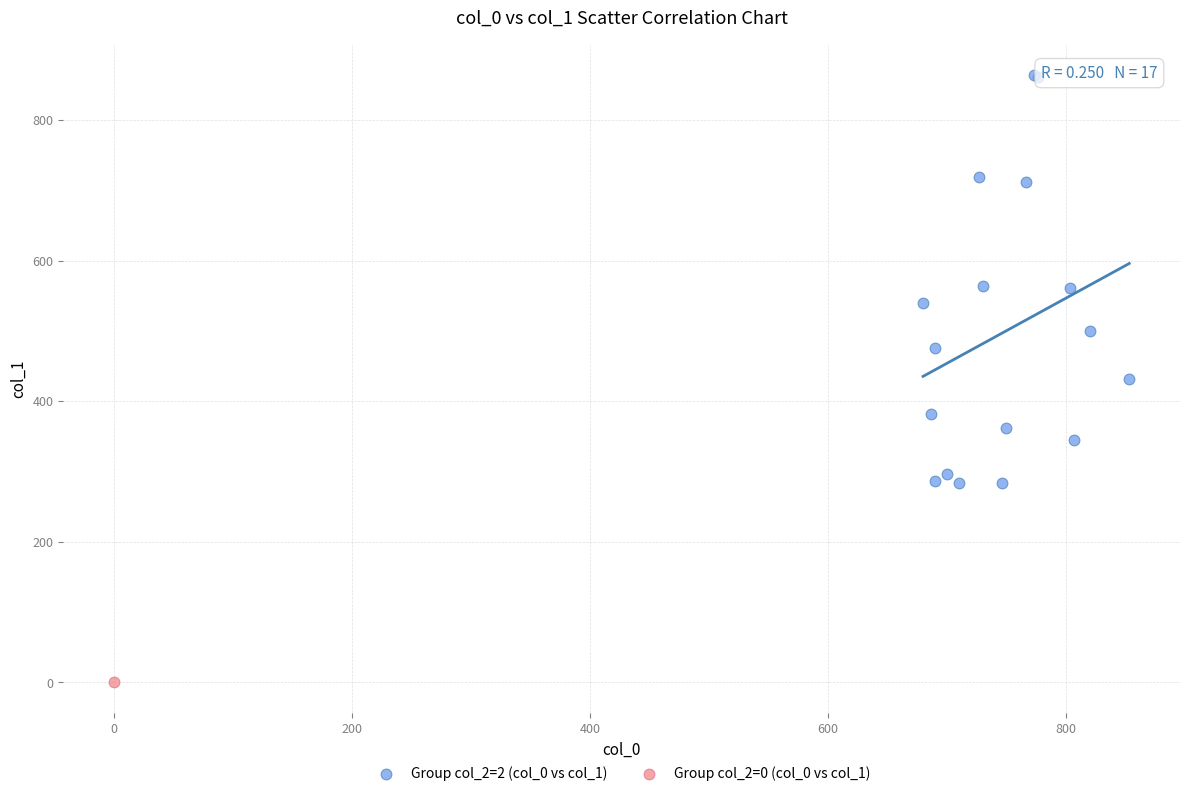

What are all the series names shown in the legend?

Group col_2=2 (col_0 vs col_1), Group col_2=0 (col_0 vs col_1)